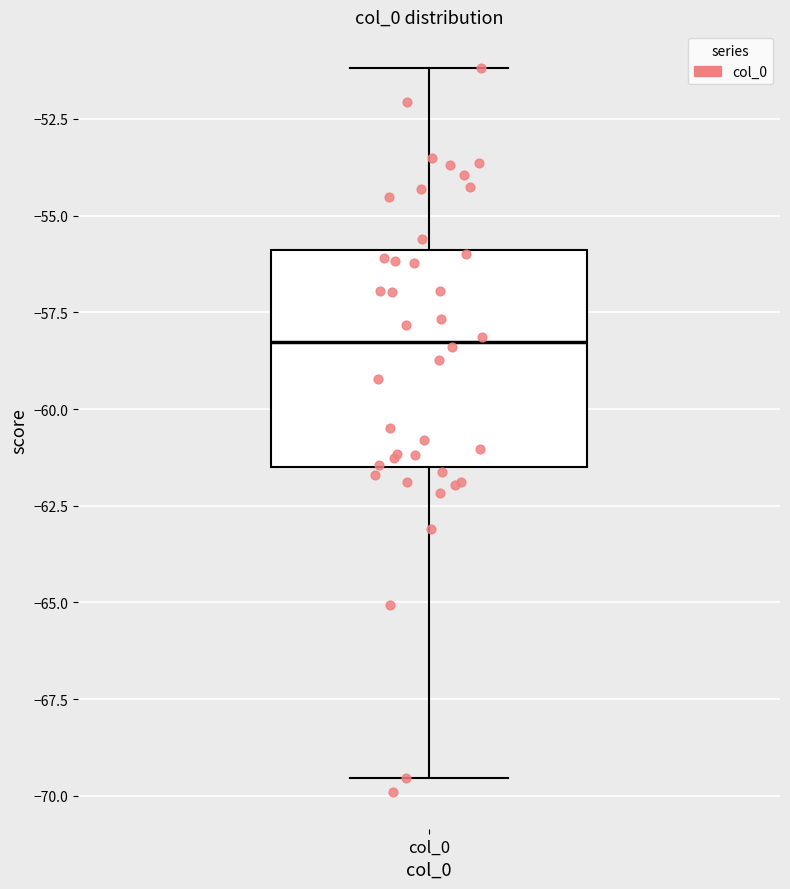

Where is the lower edge of the box for col_0 on the y-axis? The values are not printed on the chart, so give them approximately, as read against the axis.

-61.5